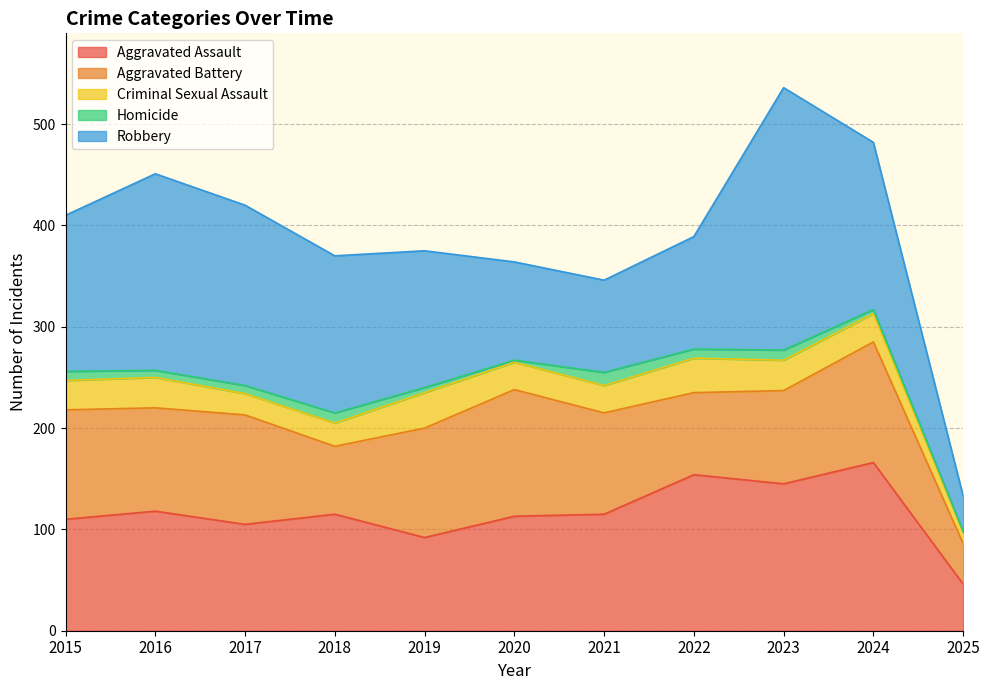

True or false: Aggravated Assault has a value of 92 at 2019.

True